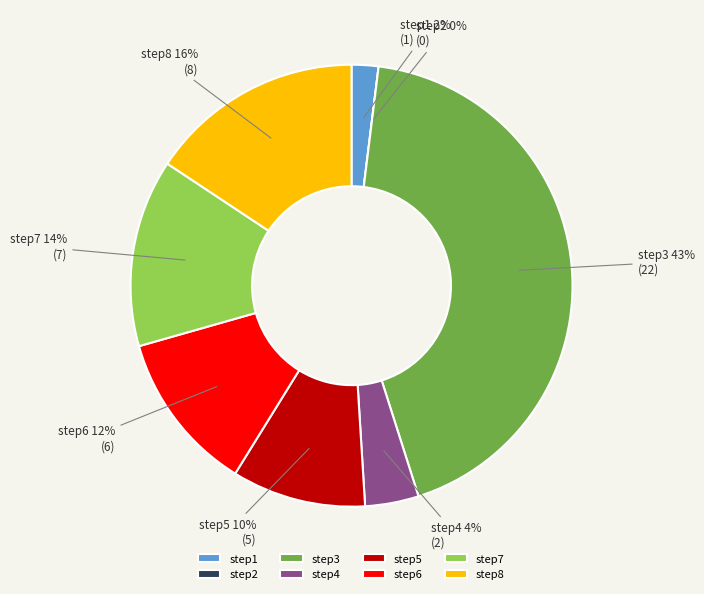

How many slices are in this pie chart?

8